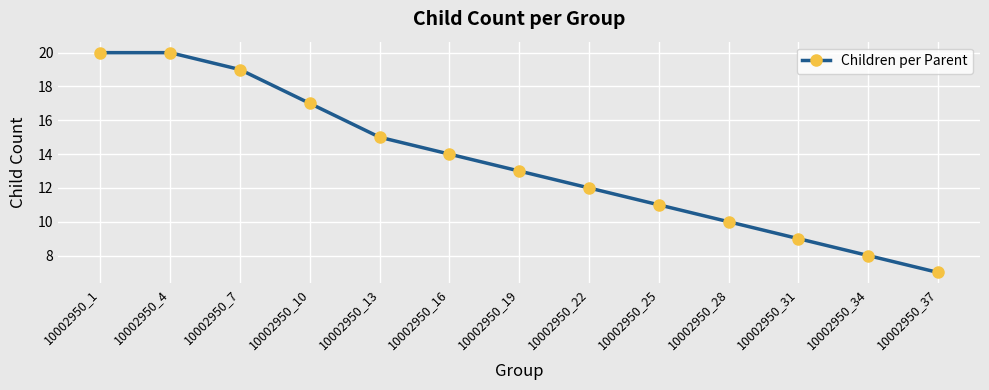

How many lines are shown in the chart?

1